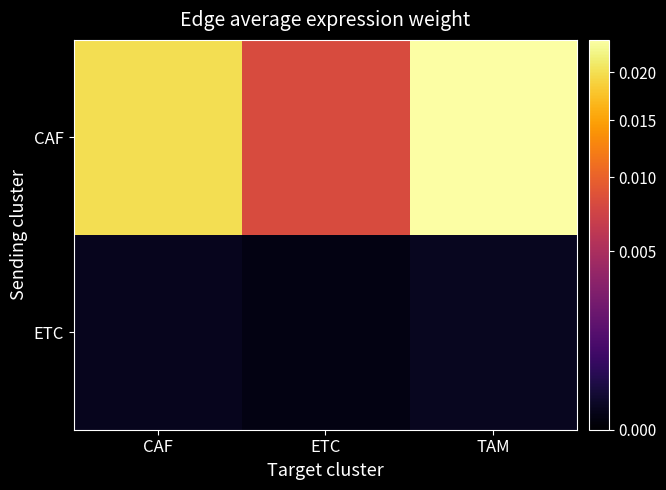

At how many categories does at least one series exceed 0?

3